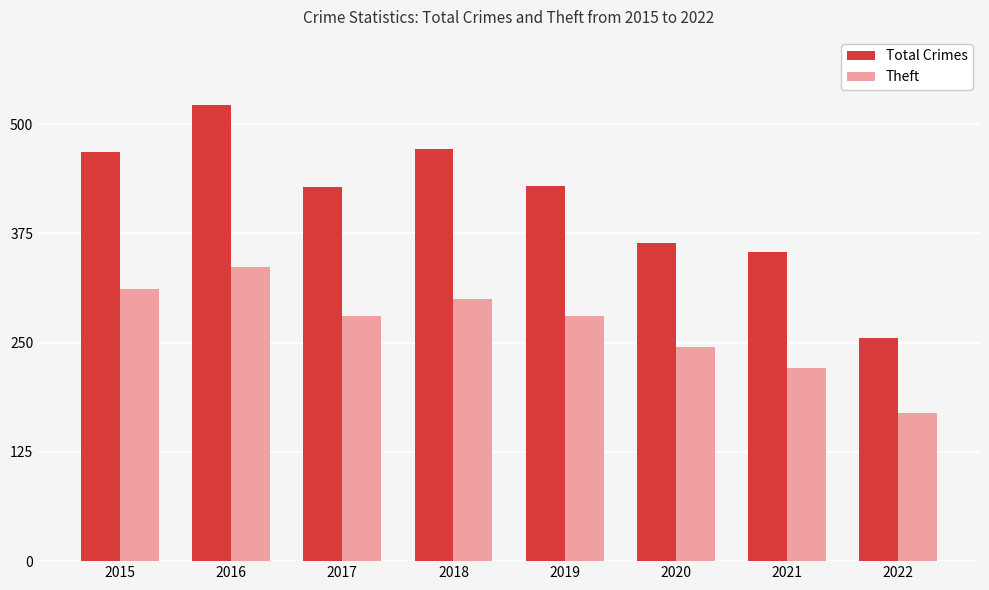

What is the value of the Total Crimes bar at the 2nd from the left?

522